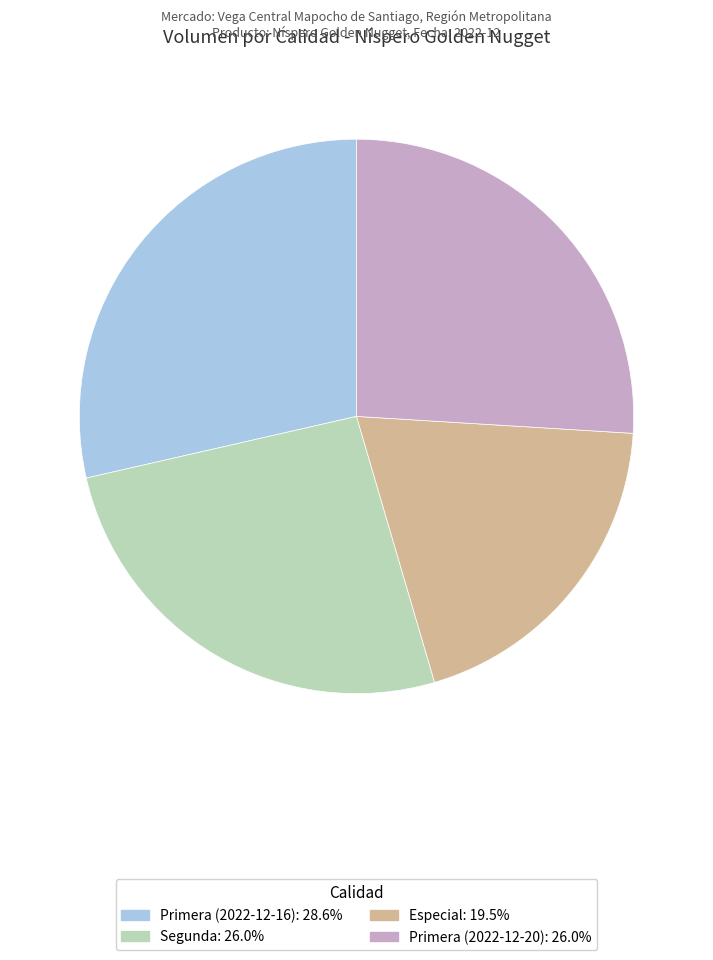

Which category has the biggest portion of the pie?

Primera (2022-12-16)